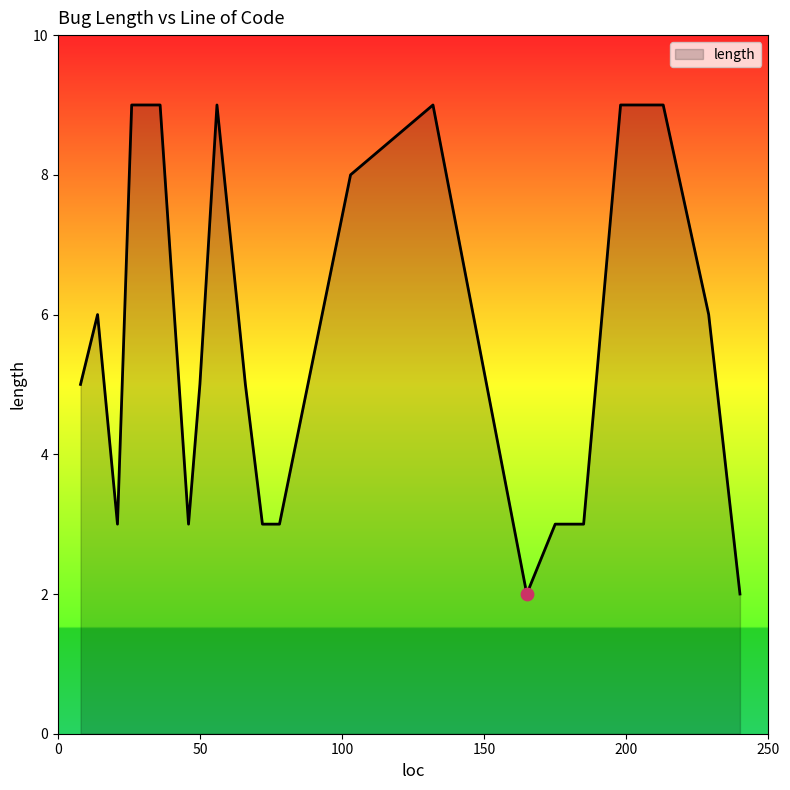

What is the difference between the maximum and minimum values?

7